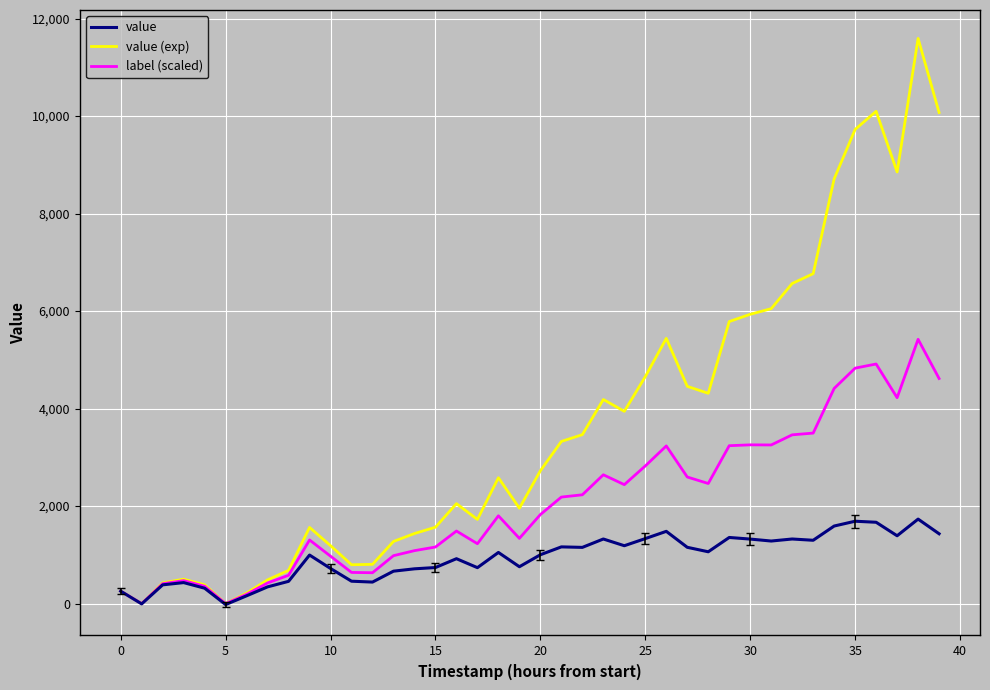

Rank the series by their maximum value, from lowest to highest.

value, label (scaled), value (exp)